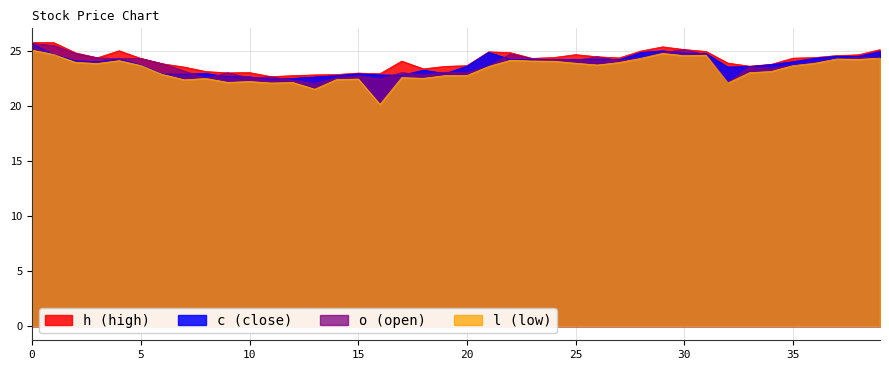

What is the total value across all series at 12?

89.6